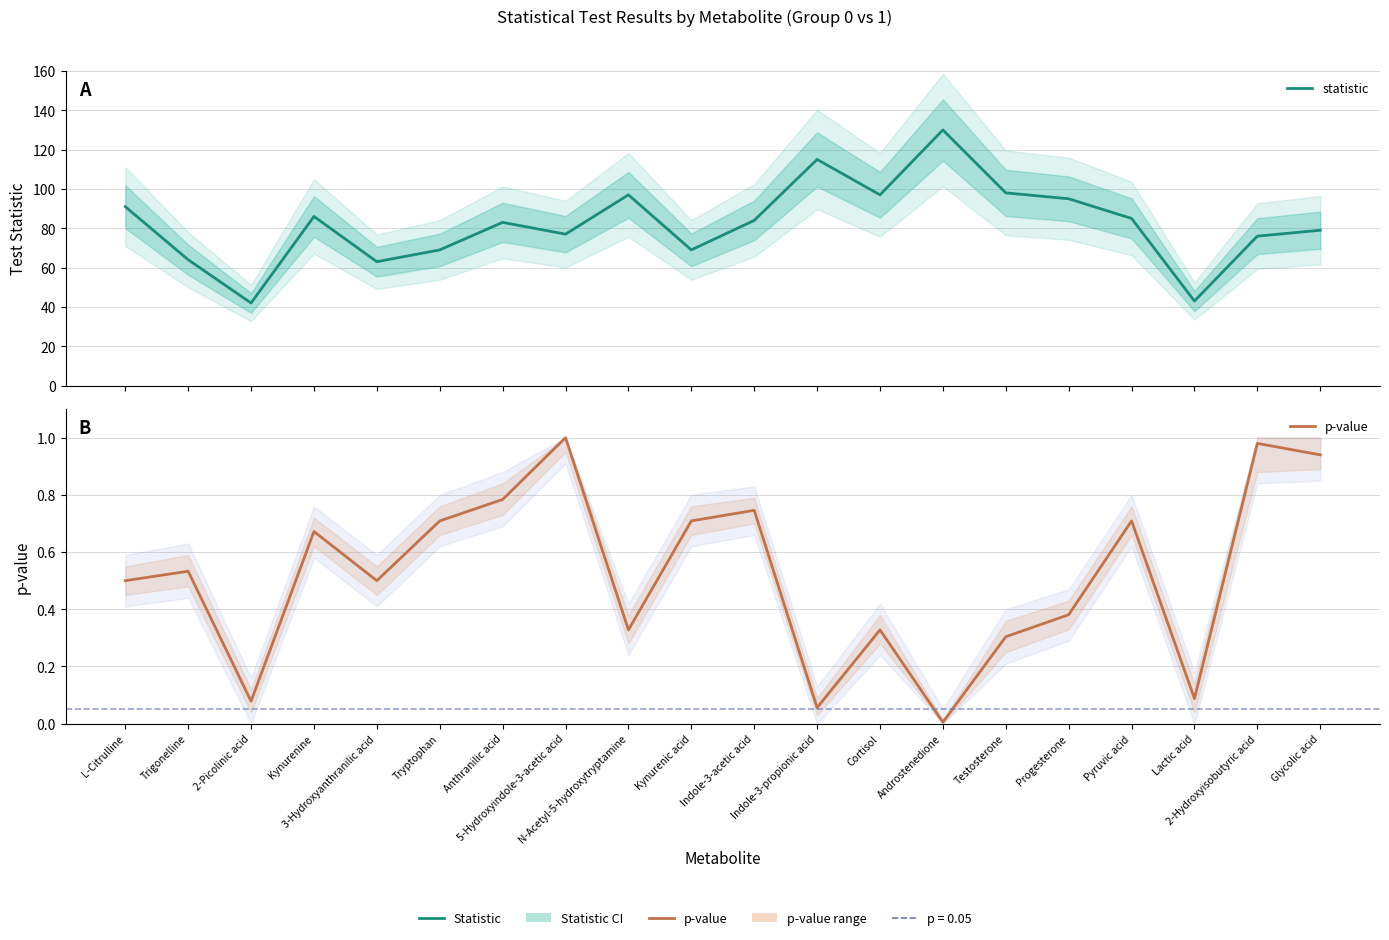

Is this an area chart (filled region under the line)?

No